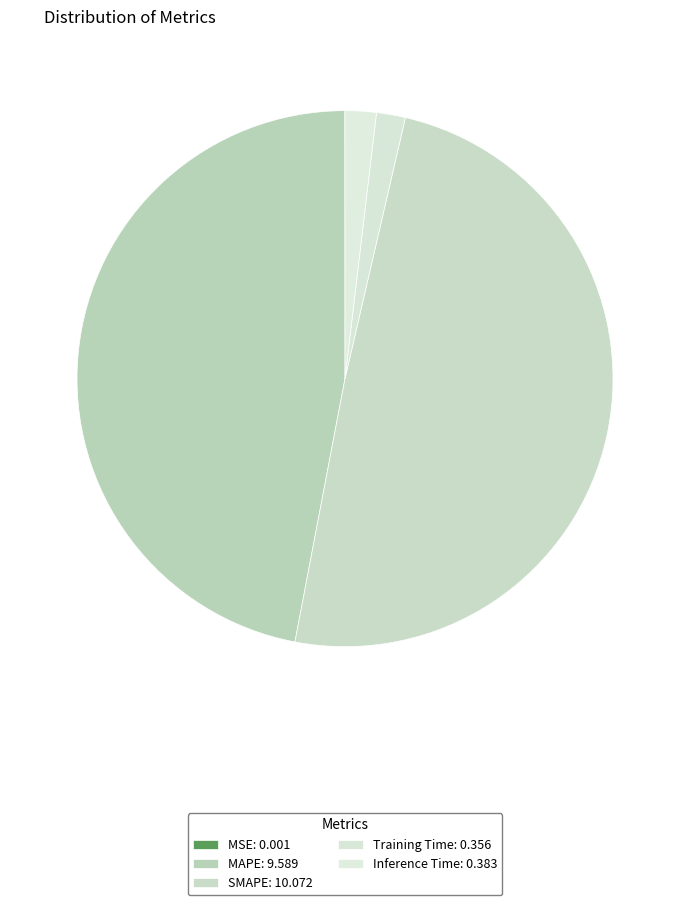

Does any single category account for the majority?

No